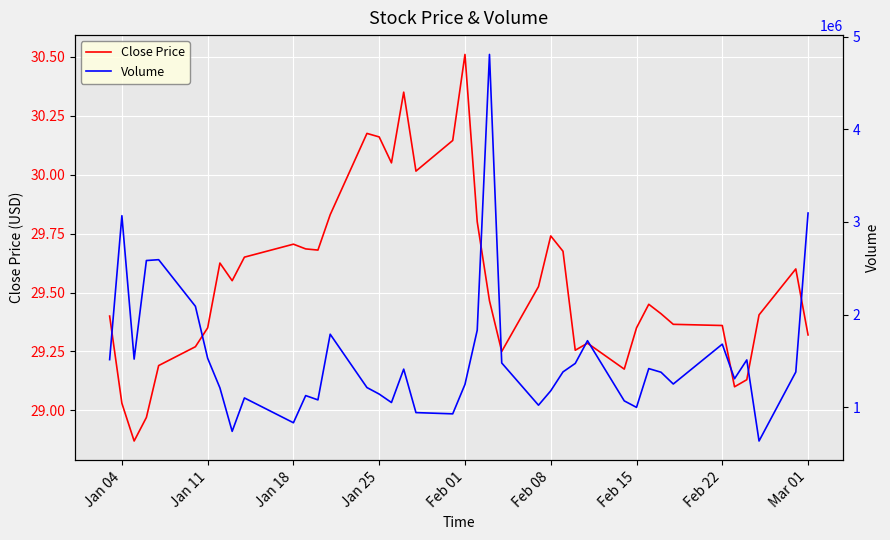

At Feb 22, list the series in order from smallest to largest.

Close Price, Volume